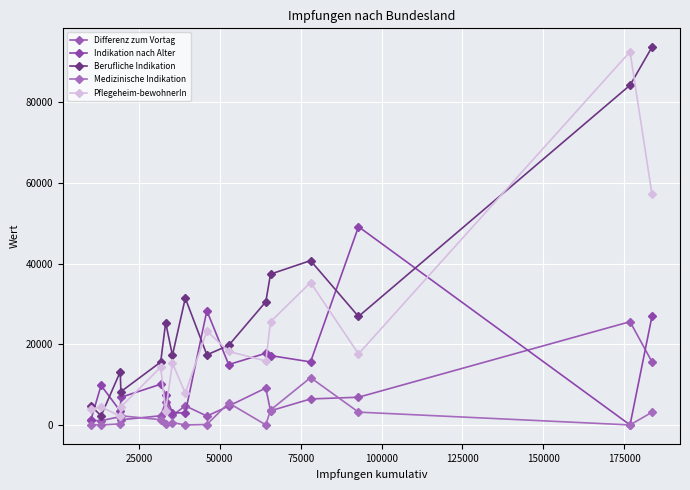

Count the number of data series in this chart.

5